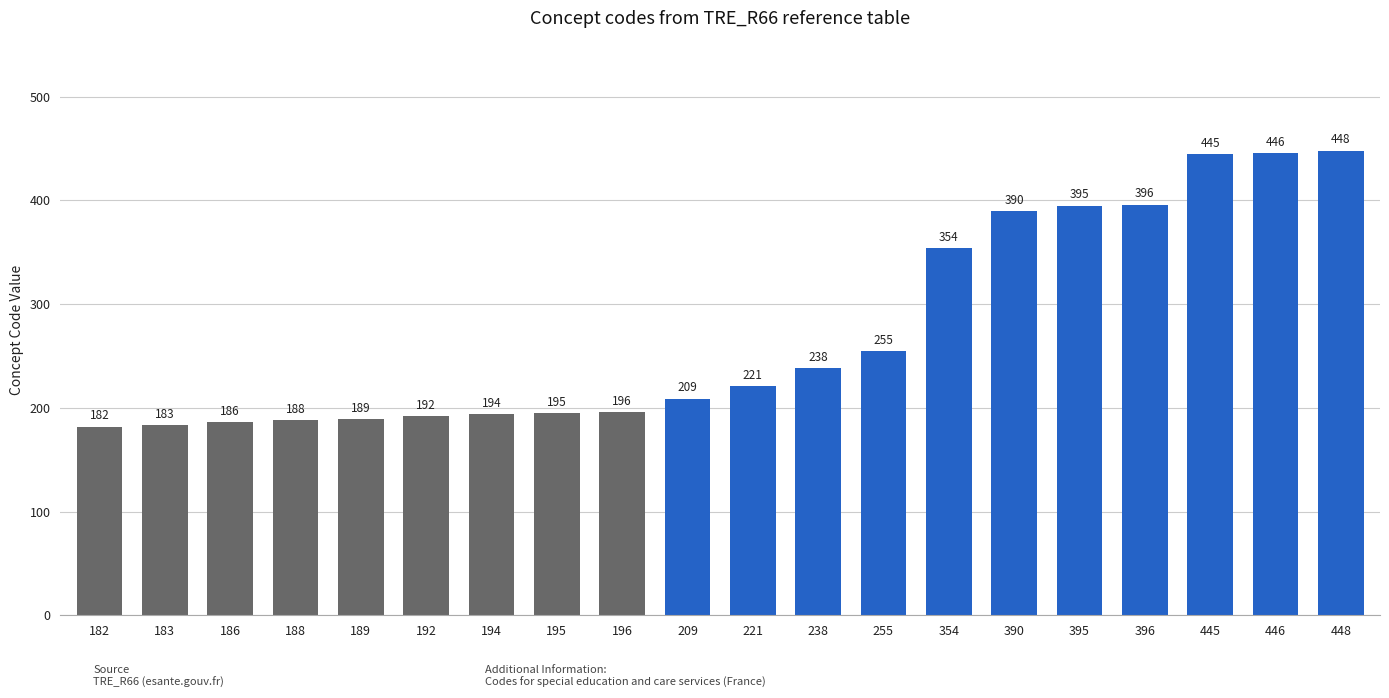

Rank the categories by value from highest to lowest.

448, 446, 445, 396, 395, 390, 354, 255, 238, 221, 209, 196, 195, 194, 192, 189, 188, 186, 183, 182